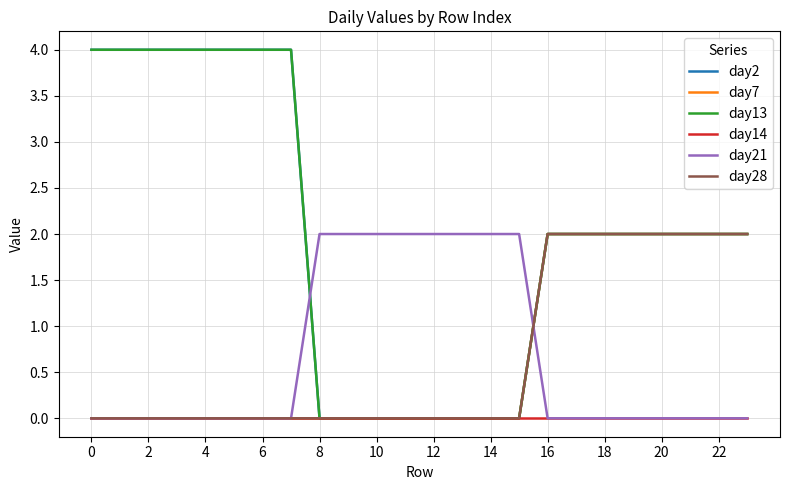

Reading left to right, extract all data points from this chart.

day2: 4	4	4	4	4	4	4	4	0	0	0	0	0	0	0	0	2	2	2	2	2	2	2	2
day7: 0	0	0	0	0	0	0	0	0	0	0	0	0	0	0	0	2	2	2	2	2	2	2	2
day13: 4	4	4	4	4	4	4	4	0	0	0	0	0	0	0	0	2	2	2	2	2	2	2	2
day14: 0	0	0	0	0	0	0	0	0	0	0	0	0	0	0	0	0	0	0	0	0	0	0	0
day21: 0	0	0	0	0	0	0	0	2	2	2	2	2	2	2	2	0	0	0	0	0	0	0	0
day28: 0	0	0	0	0	0	0	0	0	0	0	0	0	0	0	0	2	2	2	2	2	2	2	2